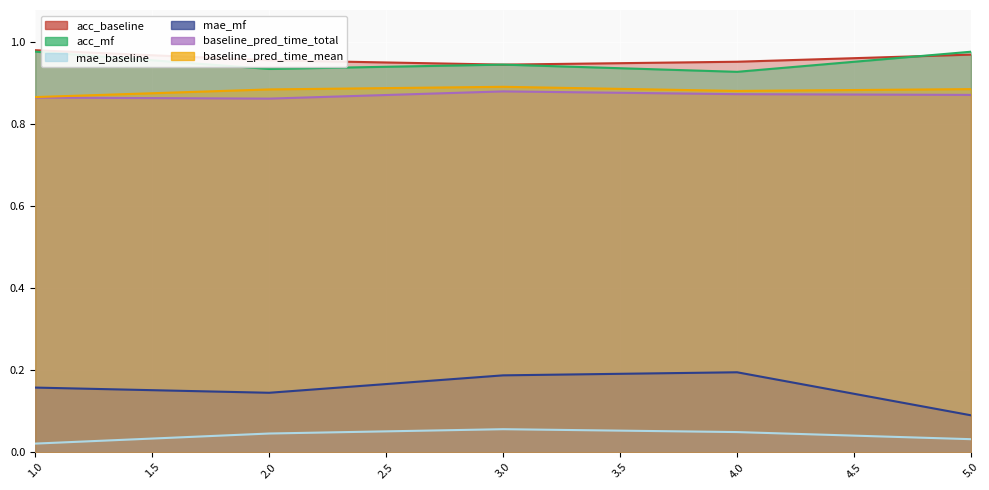

What is the spread (max minus min) of values at 4?

0.9